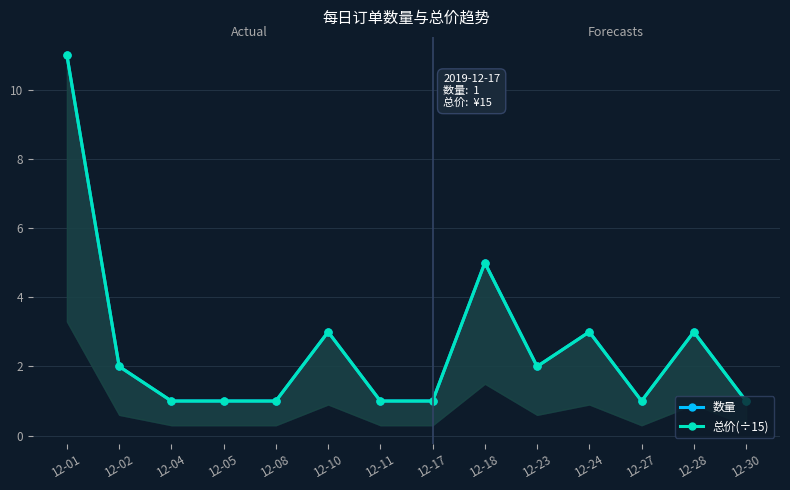

At 12-01, list the series in order from largest to smallest.

数量, 总价(÷15)